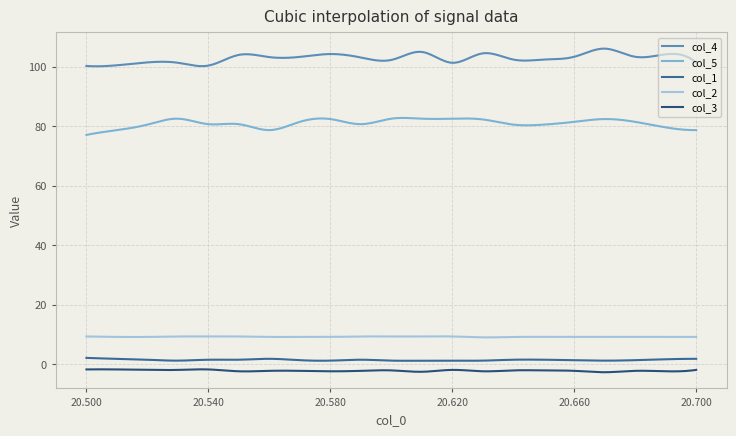

Which series has the largest total across all categories?

col_4